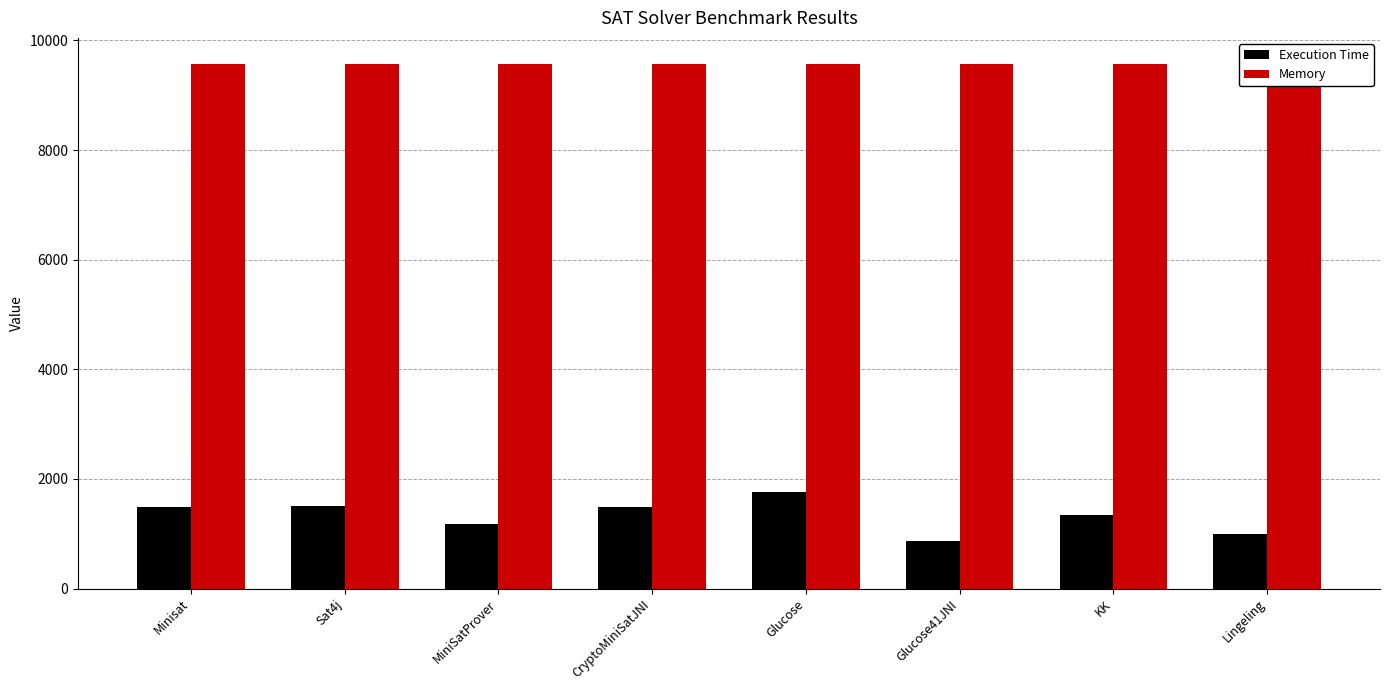

What are all the series names shown in the legend?

Execution Time, Memory